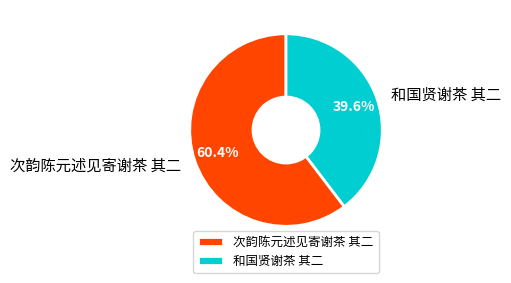

What percentage do 次韵陈元述见寄谢茶 其二 and 和国贤谢茶 其二 together represent?

100.0%